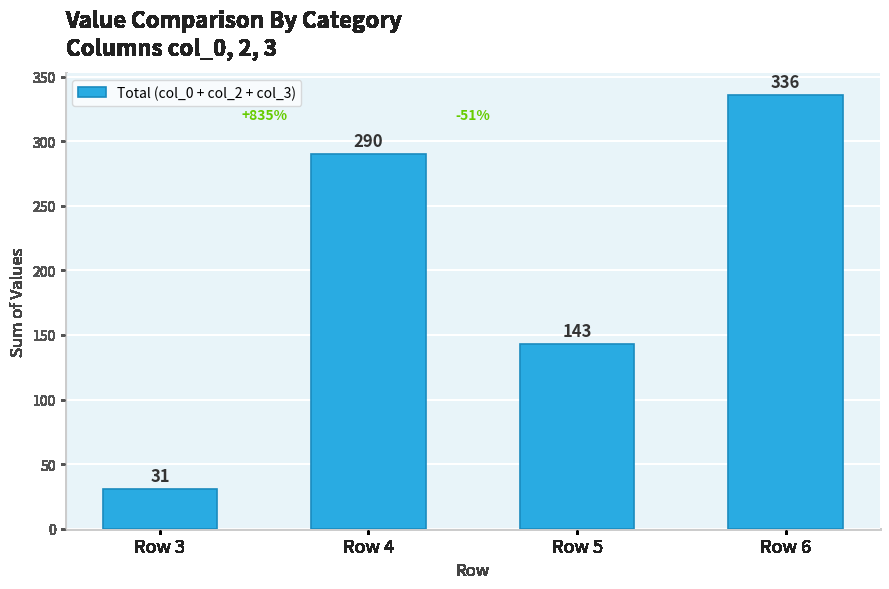

Are the bars grouped side by side (vs. stacked)?

No